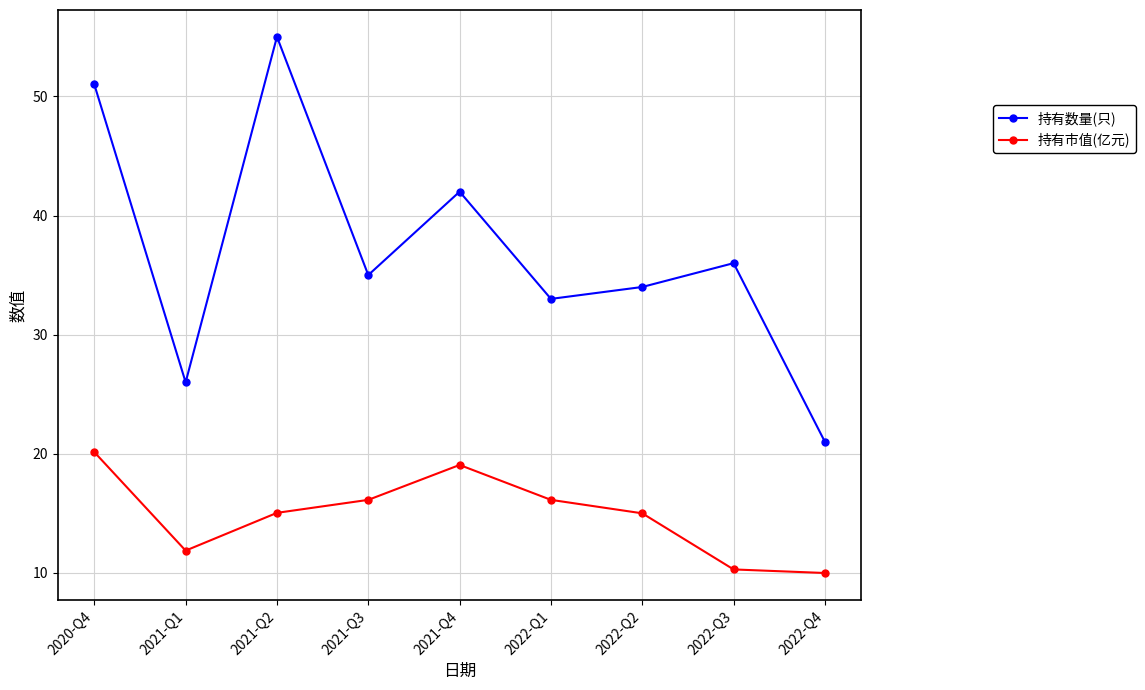

At how many categories does at least one series exceed 31?

7